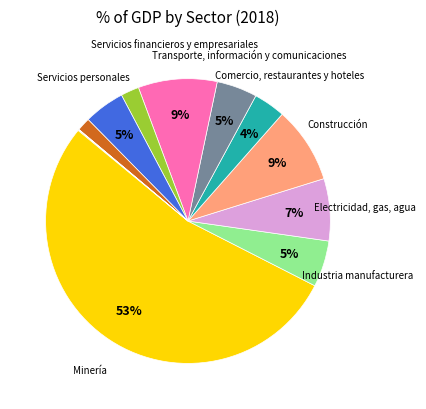

How many slices are in this pie chart?

12